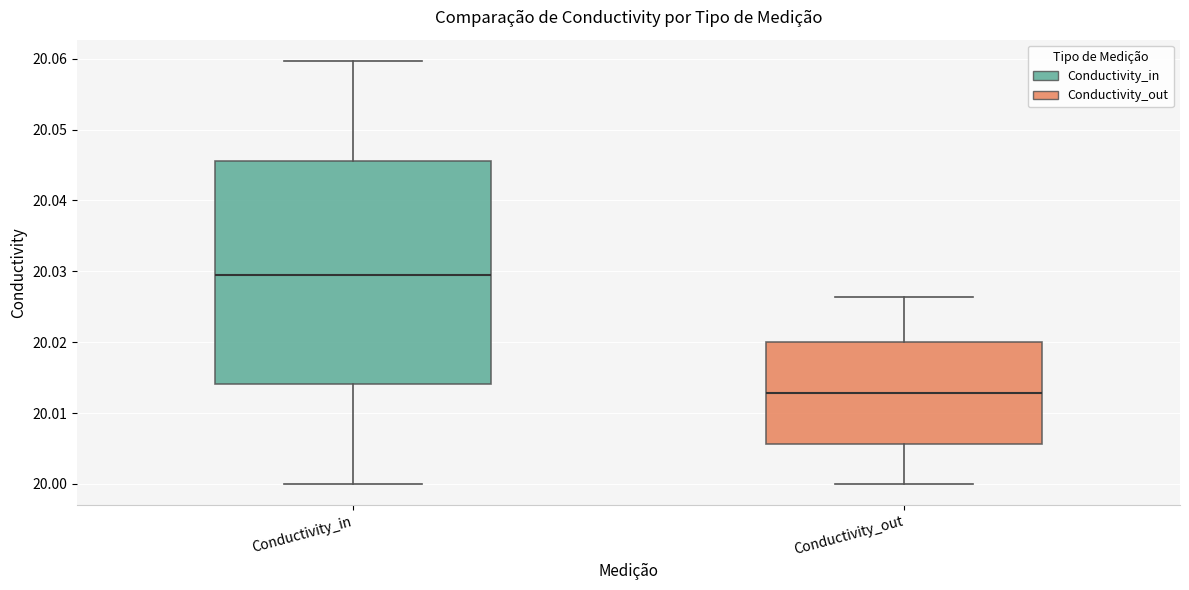

Which box's median line is the lowest?

Conductivity_out